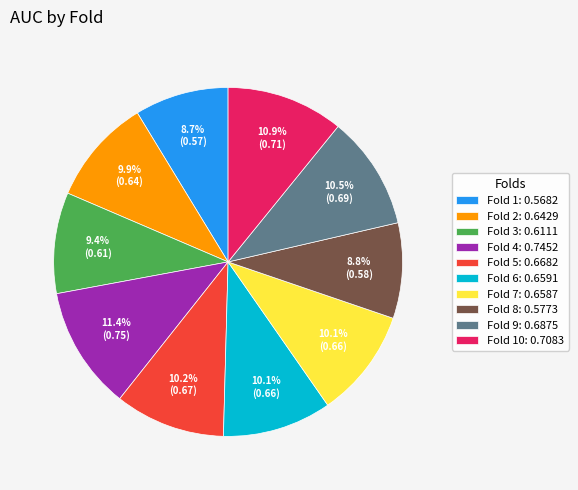

To the nearest percent, what is the average slice percentage?

10%